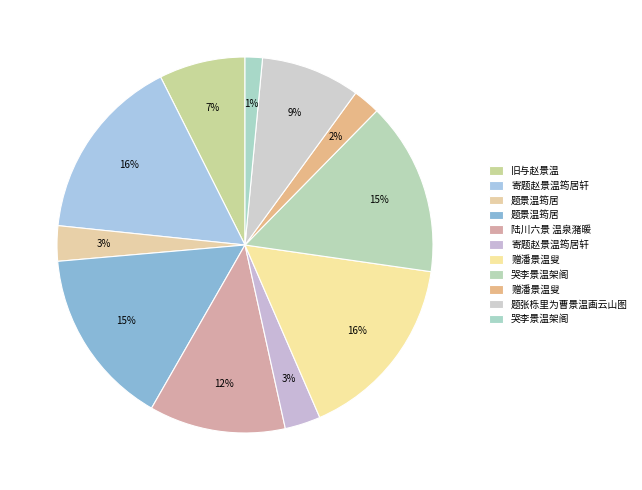

Is there any slice that represents more than half of the pie?

No